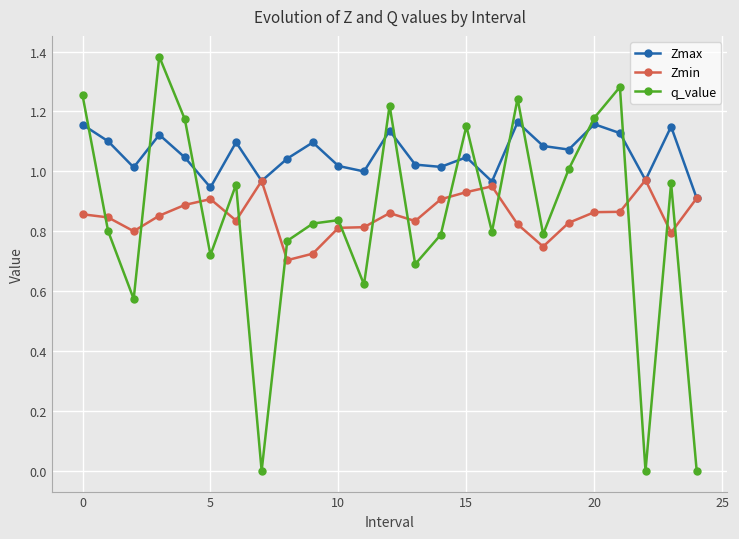

Rank the series by their maximum value, from highest to lowest.

q_value, Zmax, Zmin